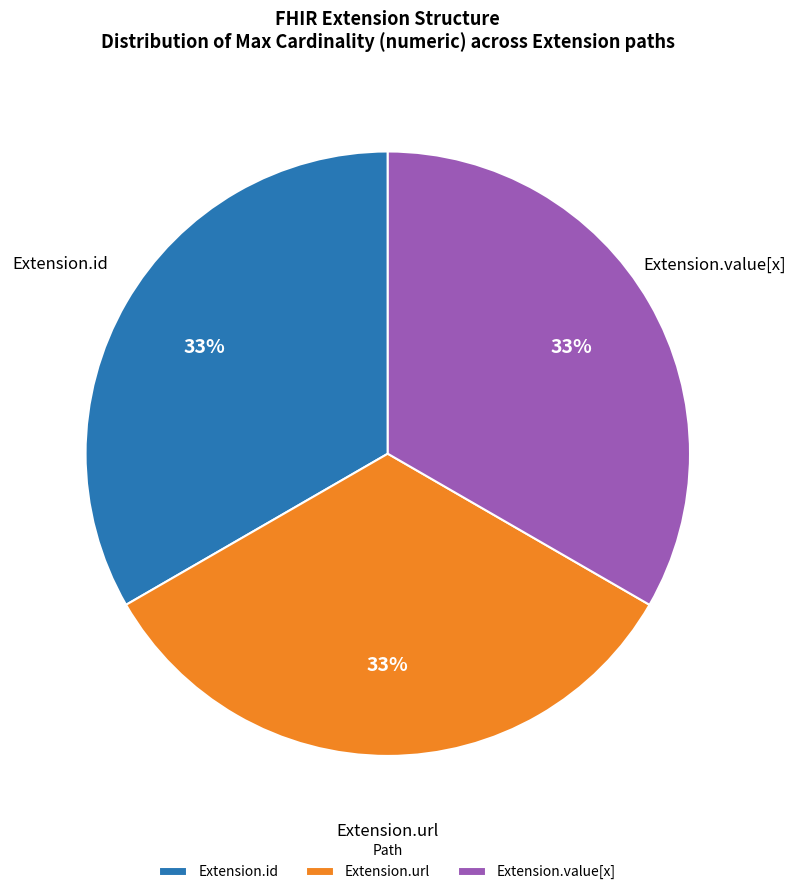

Does any single category account for the majority?

No